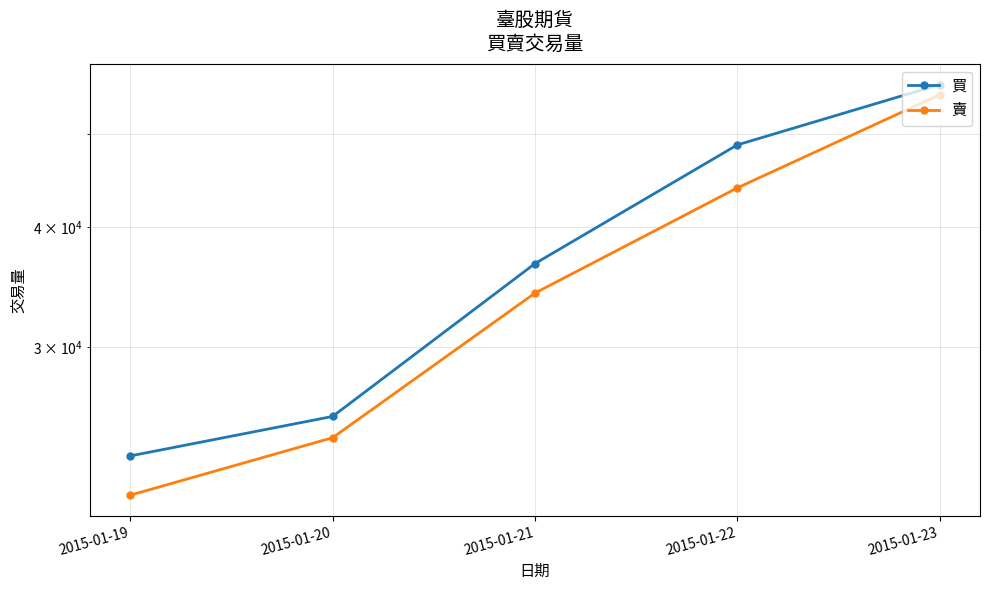

Rank the series by their maximum value, from lowest to highest.

賣, 買